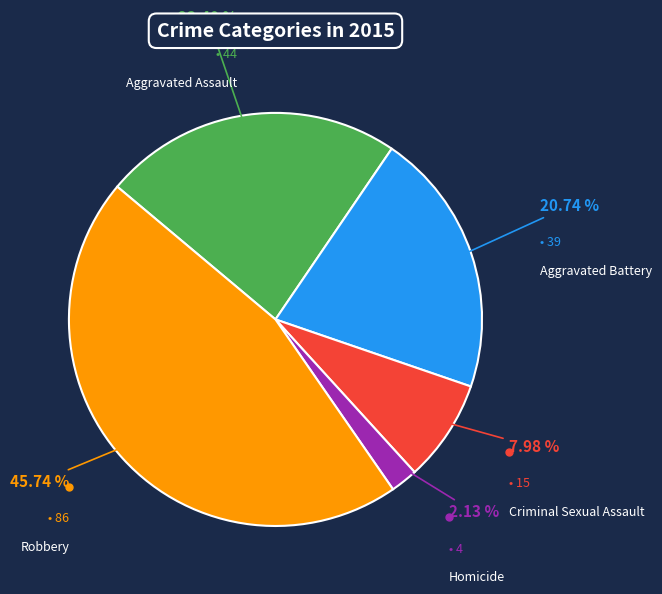

Is there a majority slice in this chart?

No